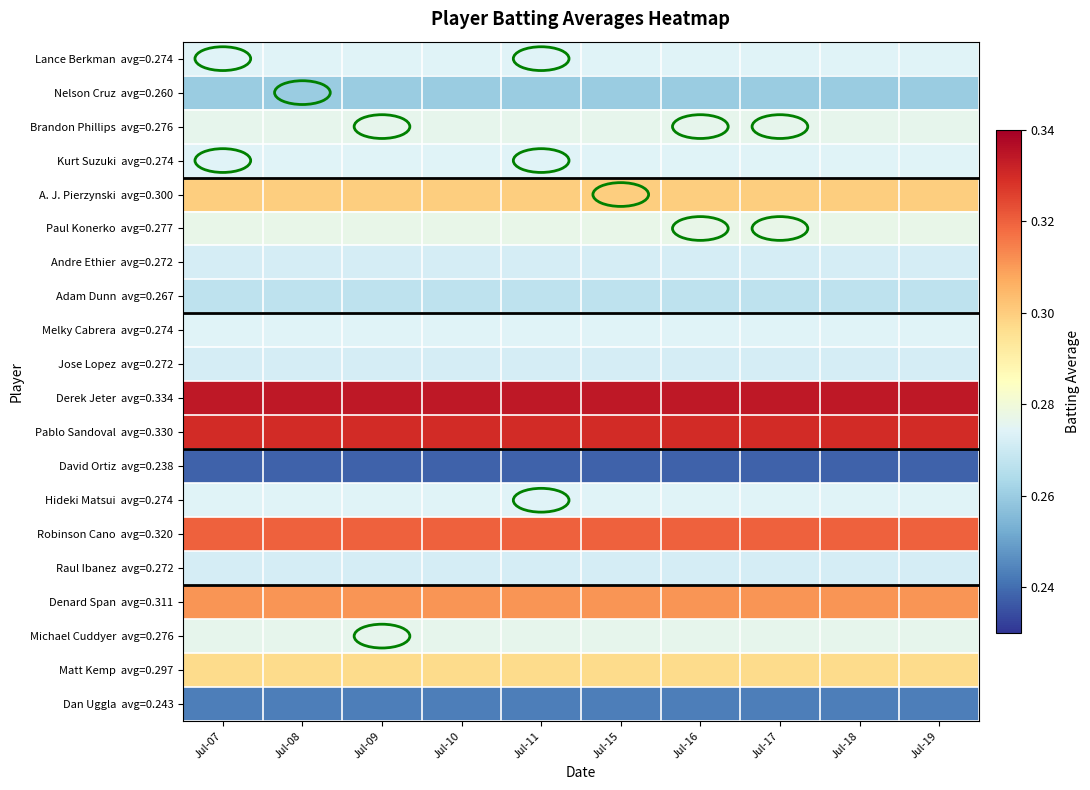

At which category does the chart reach its peak across all series?

Jul-07